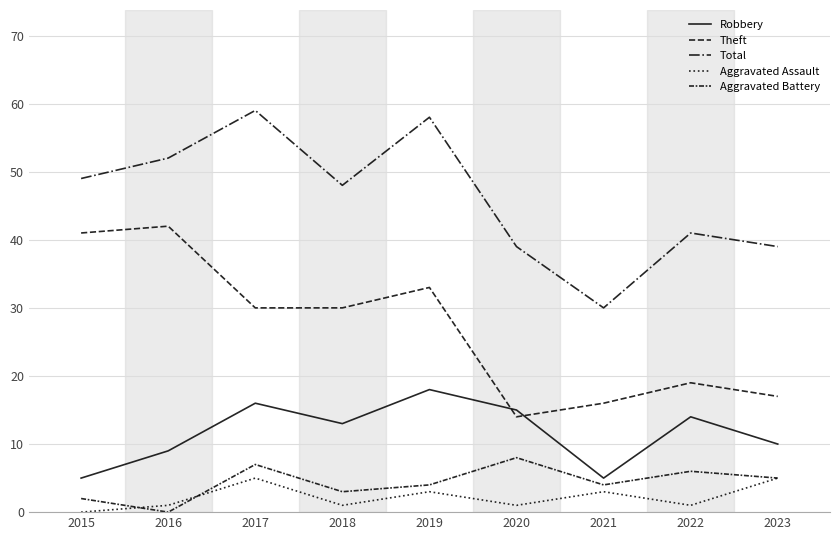

Reading right to left, list all the values displayed in this chart.

Robbery: 2023=10	2022=14	2021=5	2020=15	2019=18	2018=13	2017=16	2016=9	2015=5
Theft: 2023=17	2022=19	2021=16	2020=14	2019=33	2018=30	2017=30	2016=42	2015=41
Total: 2023=39	2022=41	2021=30	2020=39	2019=58	2018=48	2017=59	2016=52	2015=49
Aggravated Assault: 2023=5	2022=1	2021=3	2020=1	2019=3	2018=1	2017=5	2016=1	2015=0
Aggravated Battery: 2023=5	2022=6	2021=4	2020=8	2019=4	2018=3	2017=7	2016=0	2015=2